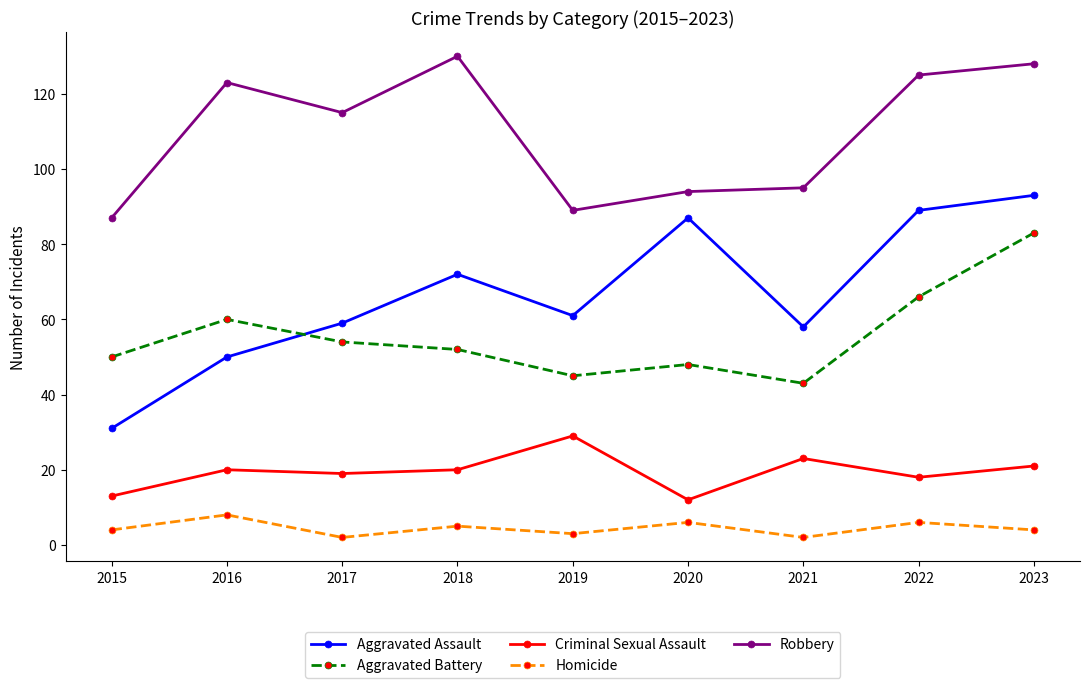

At which label does Homicide reach its peak?

2016